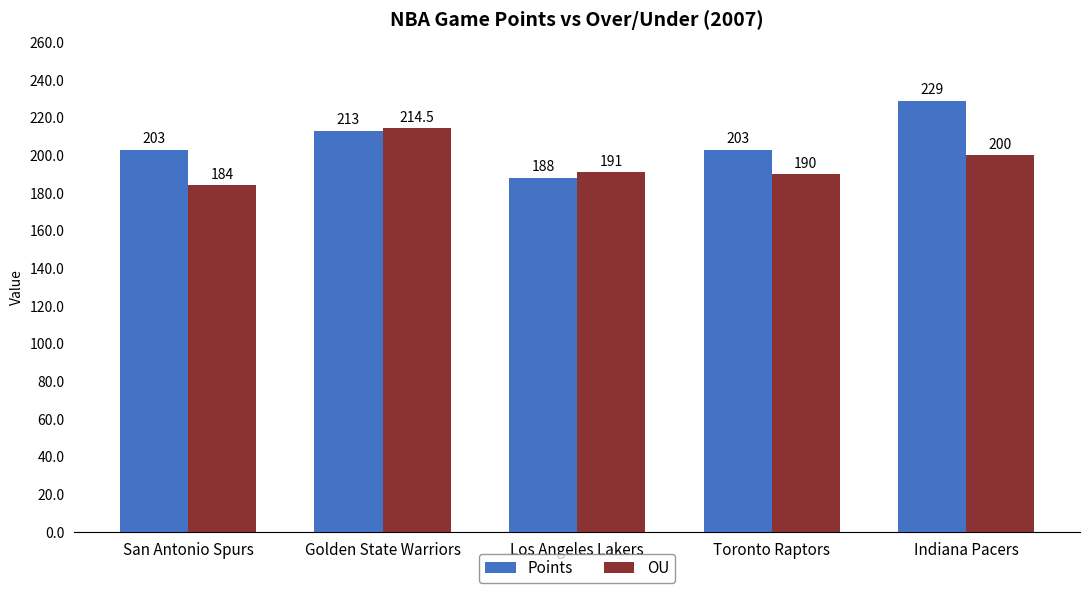

The value of OU at Indiana Pacers is 52.7. True or false?

False